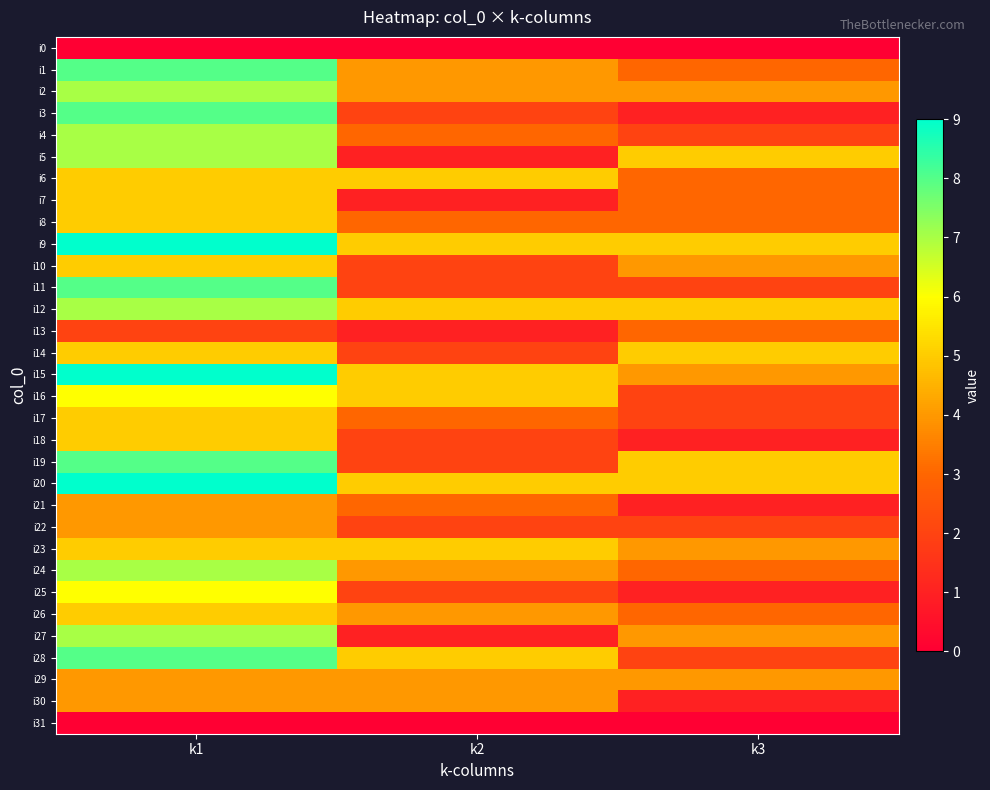

What is the total value across all series at k3?

92